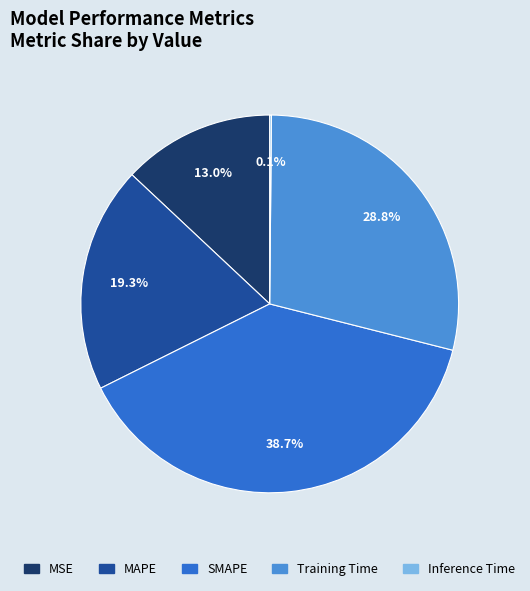

Is there any slice that represents more than half of the pie?

No